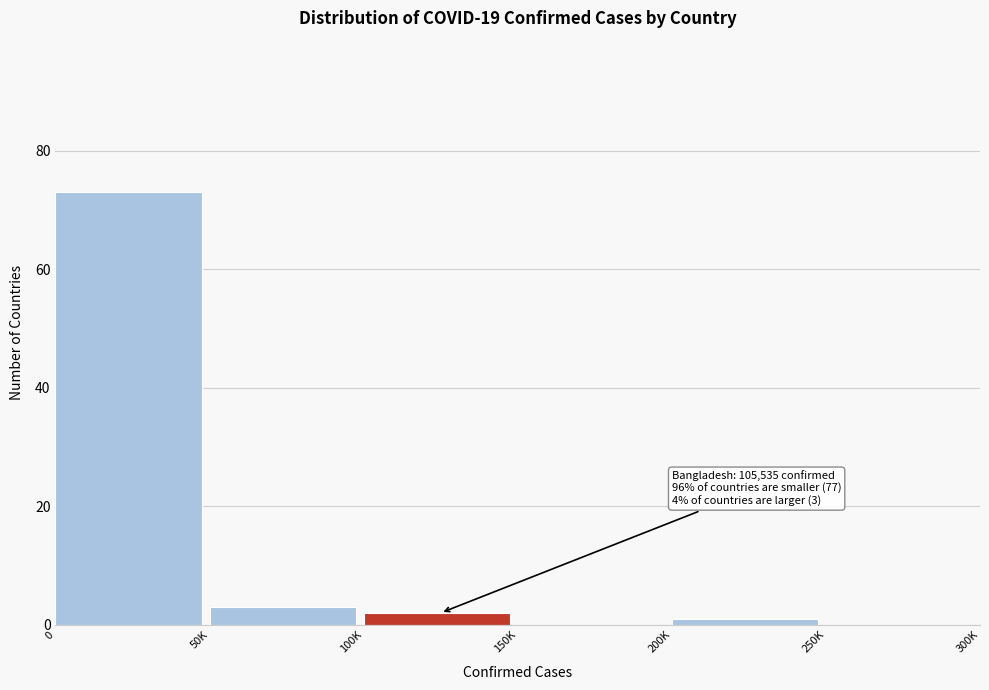

Reading left to right, what are all the values shown in this chart?

0=73	50K=3	100K=2	150K=0	200K=1	250K=0